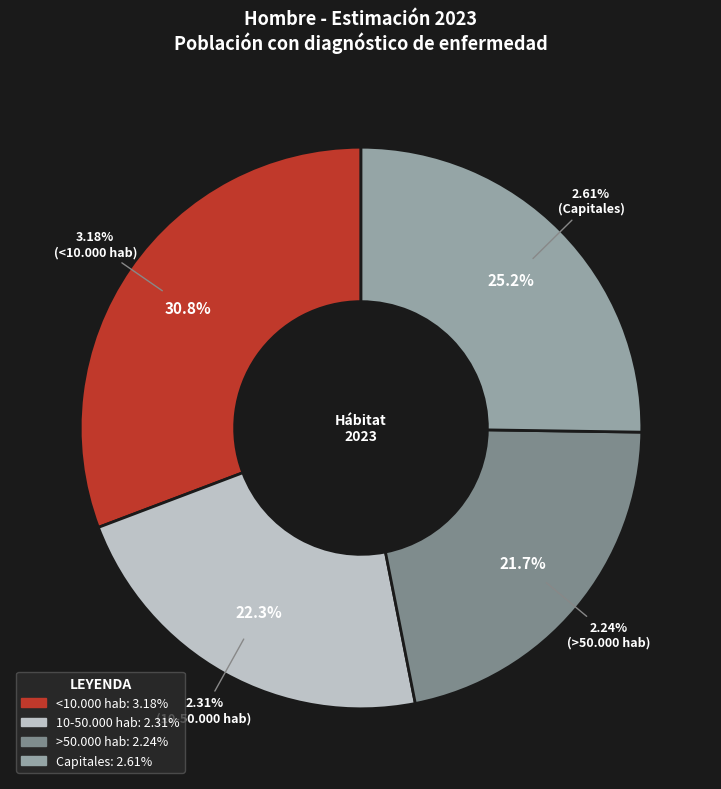

The Capitales slice represents 11% of the pie. True or false?

False